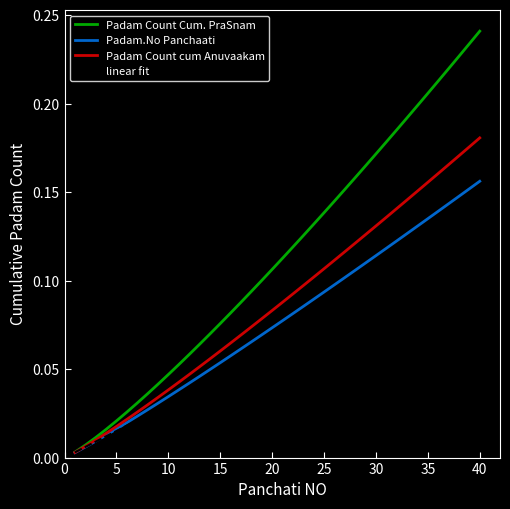

Which series has the widest spread of values?

Padam Count Cum. PraSnam